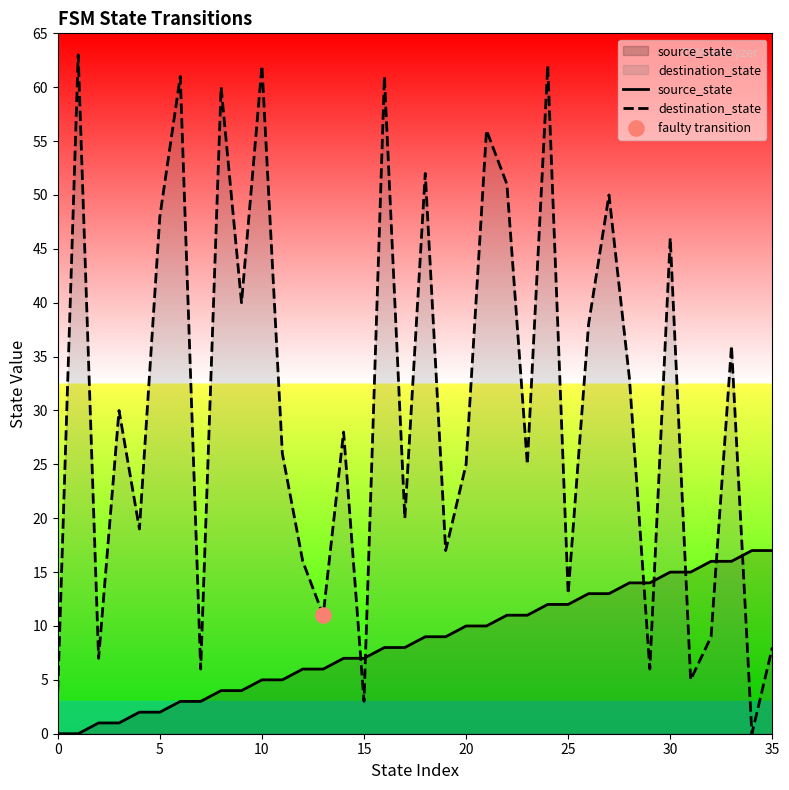

What is the total value across all series at 9?

44